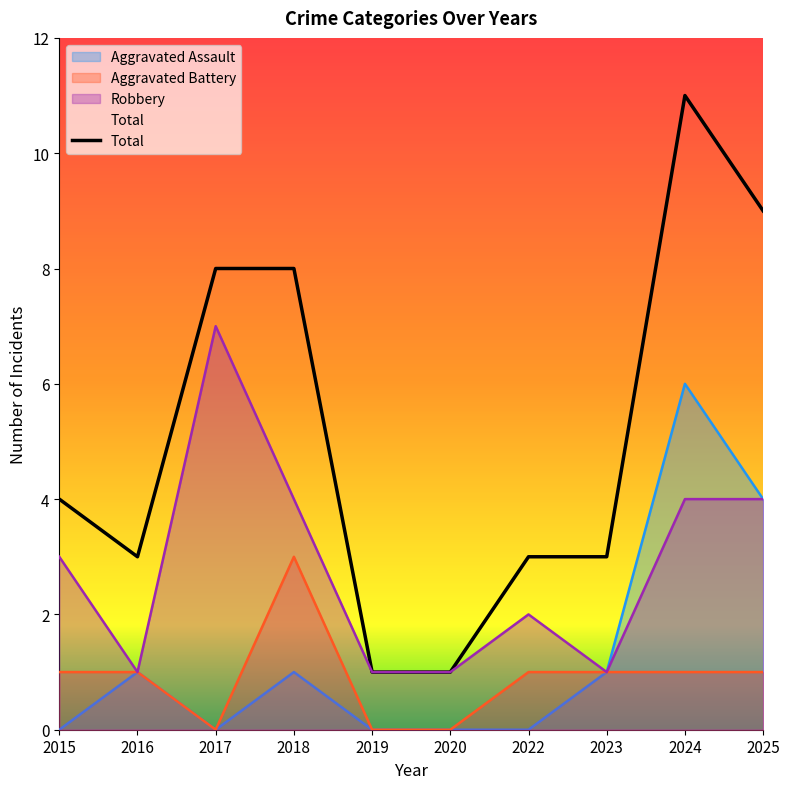

The Robbery series shows 2 at 2019. True or false?

False